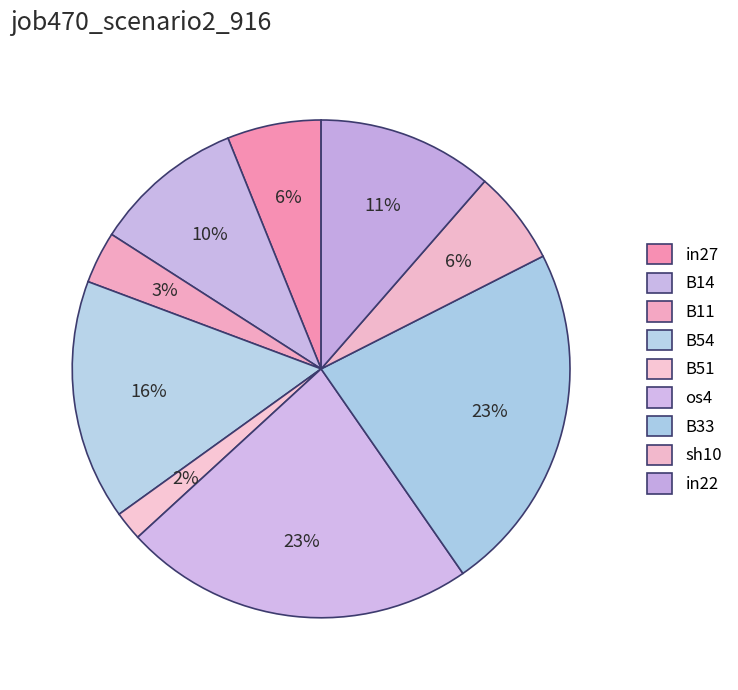

To the nearest percent, what is the difference between the largest and smallest slice percentages?

21%